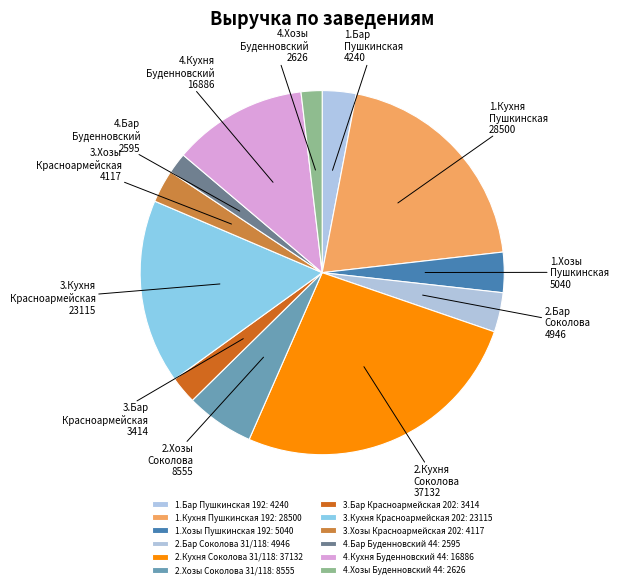

How many slices are in this pie chart?

12